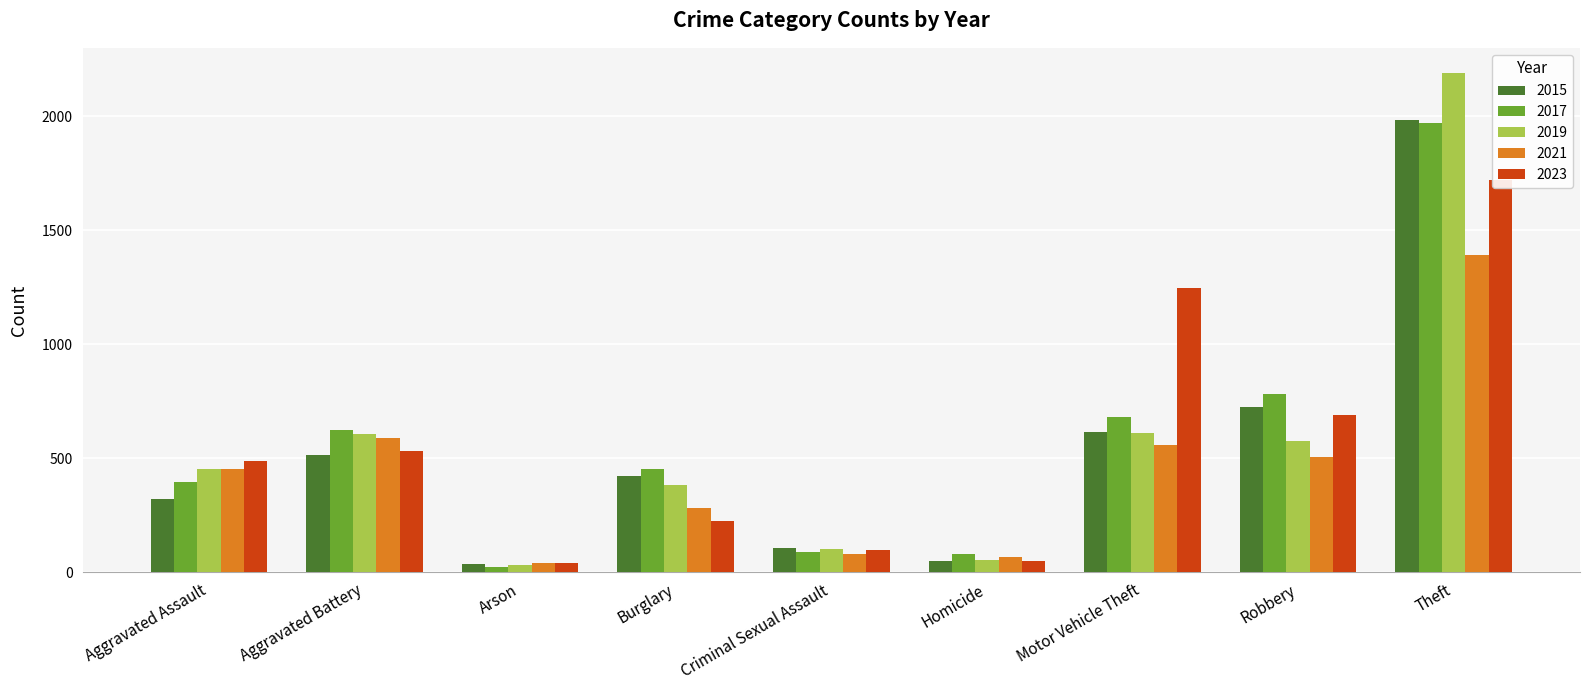

What is the minimum value shown in the chart?

23